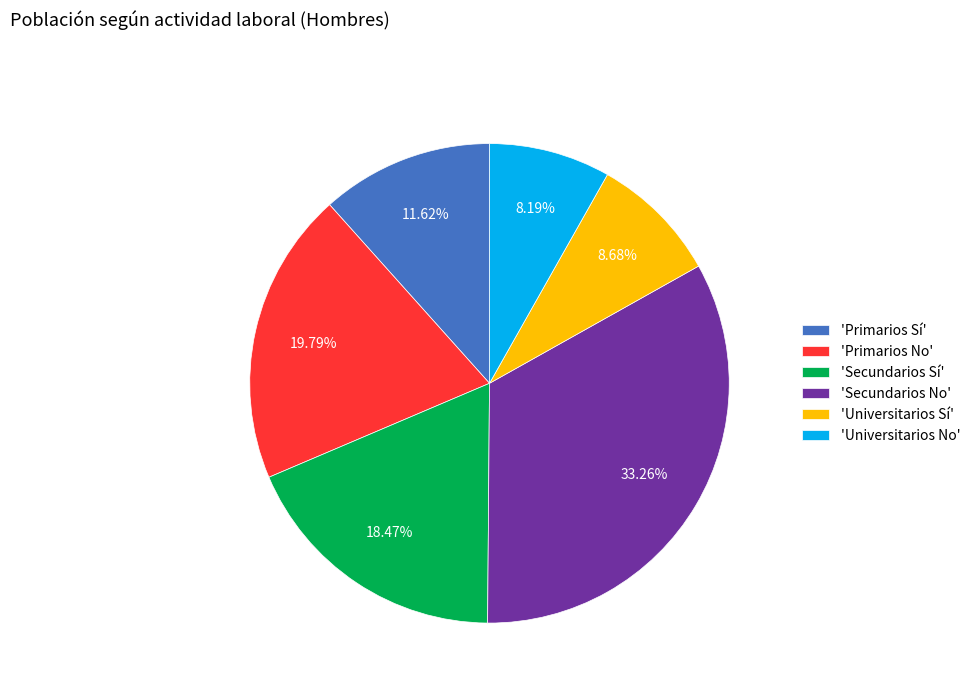

Approximately how many times larger is the value at 'Primarios No' compared to 'Universitarios No'?

2.4